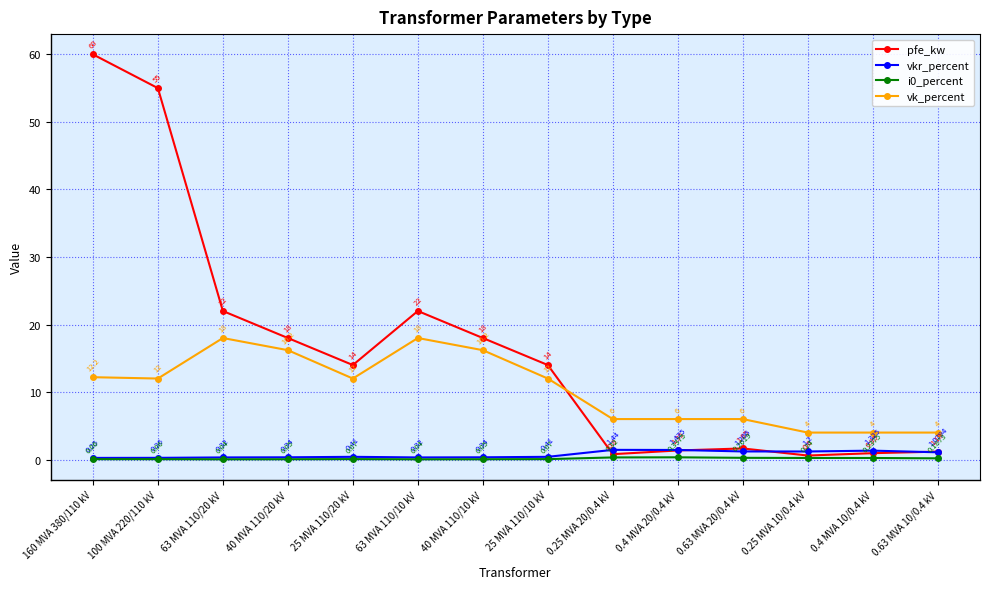

At which category does the chart reach its peak across all series?

160 MVA 380/110 kV